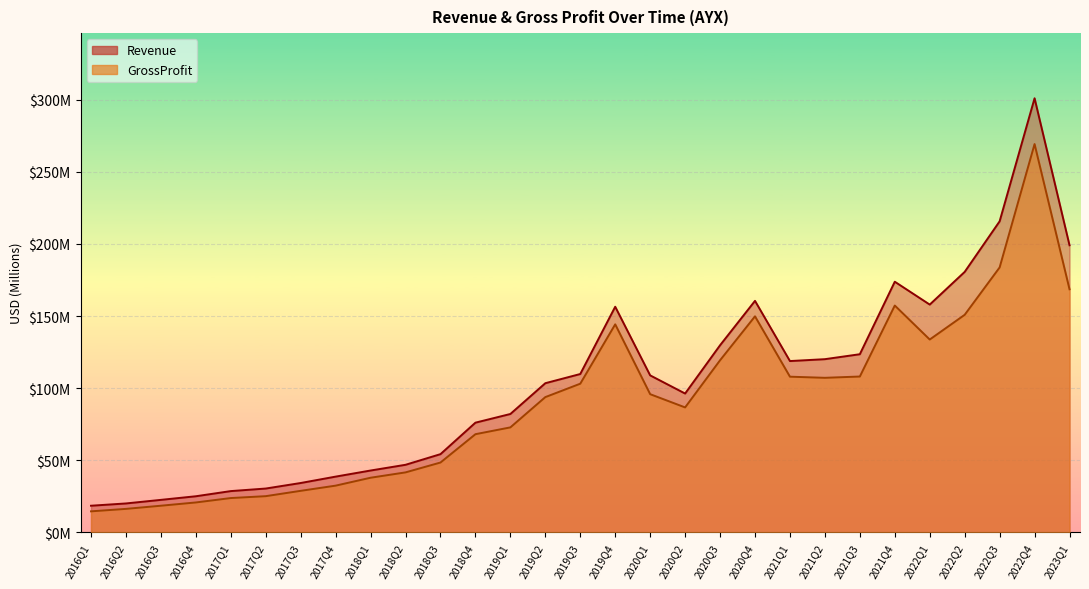

Reading right to left, what are all the values shown in this chart?

Revenue: 199.1	301.1	215.7	180.6	157.9	173.8	123.5	120.1	118.8	160.5	129.7	96.2	108.8	156.4	109.8	103.4	82.0	76.0	54.2	46.8	42.8	38.6	34.2	30.3	28.5	25.0	22.5	20.0	18.4
GrossProfit: 168.6	269.3	183.7	150.9	133.7	157.3	108.0	107.1	107.9	149.8	119.3	86.6	95.8	144.2	103.1	93.8	72.7	68.0	48.4	41.5	37.8	32.3	28.7	25.0	23.7	20.7	18.4	16.2	14.5